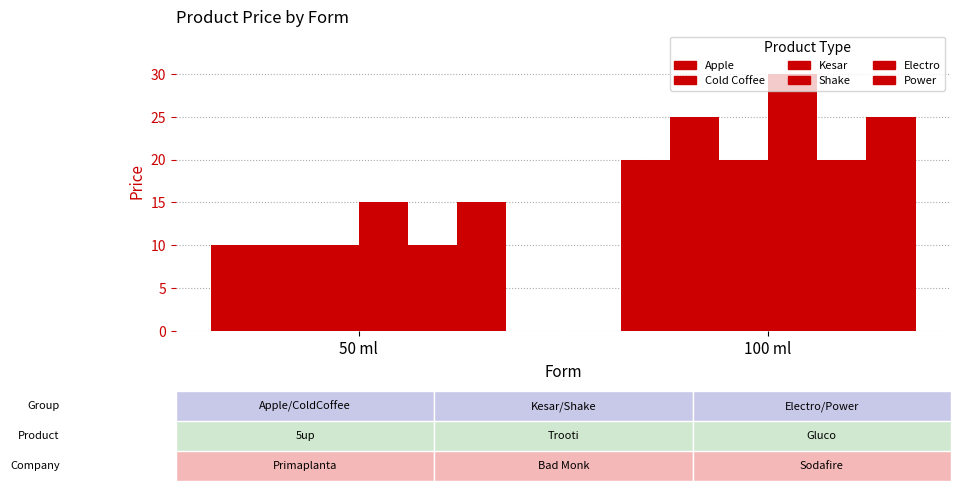

Are the bars horizontal?

No